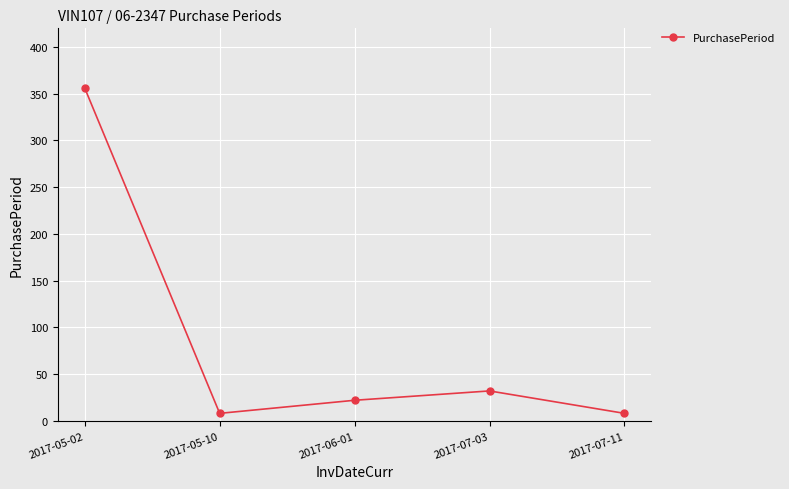

What is the change in value from 2017-05-02 to 2017-07-11?

-348